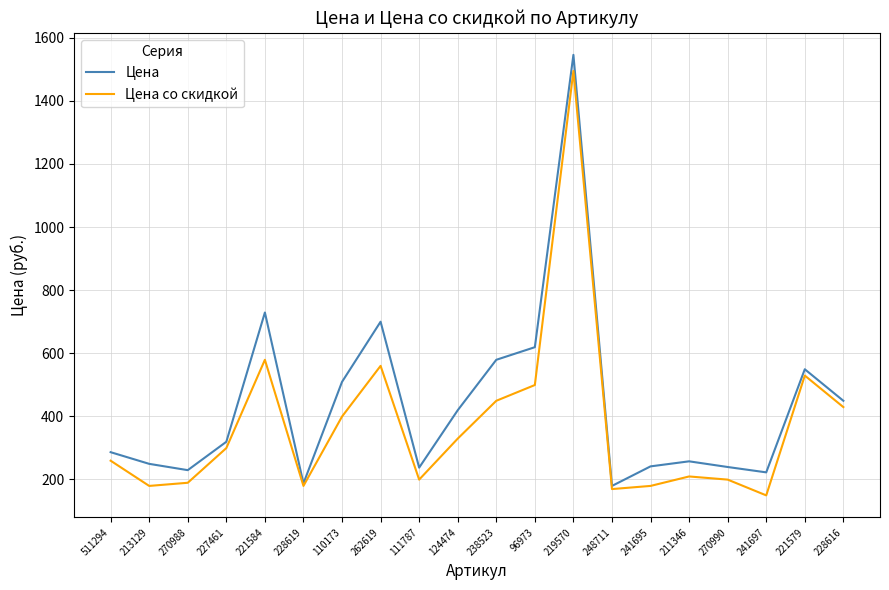

What is the difference between the second highest and second lowest values in the Цена series?

542.0